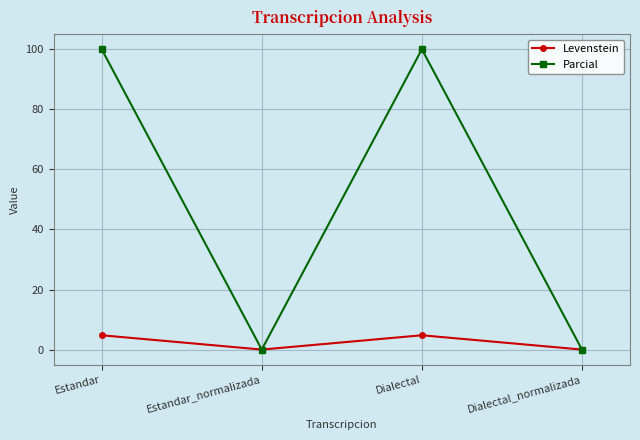

What is the value of the Parcial point at the 3rd from the left?

100.0